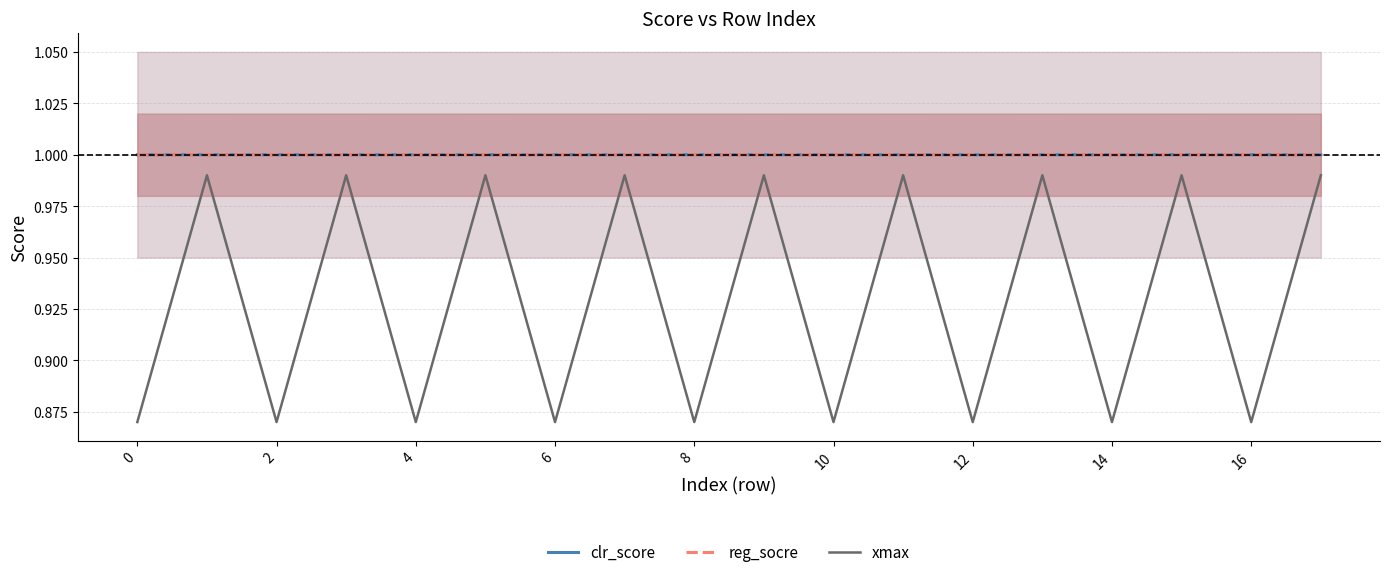

In reg_socre, how many points are higher than both neighbors (excluding endpoints)?

8